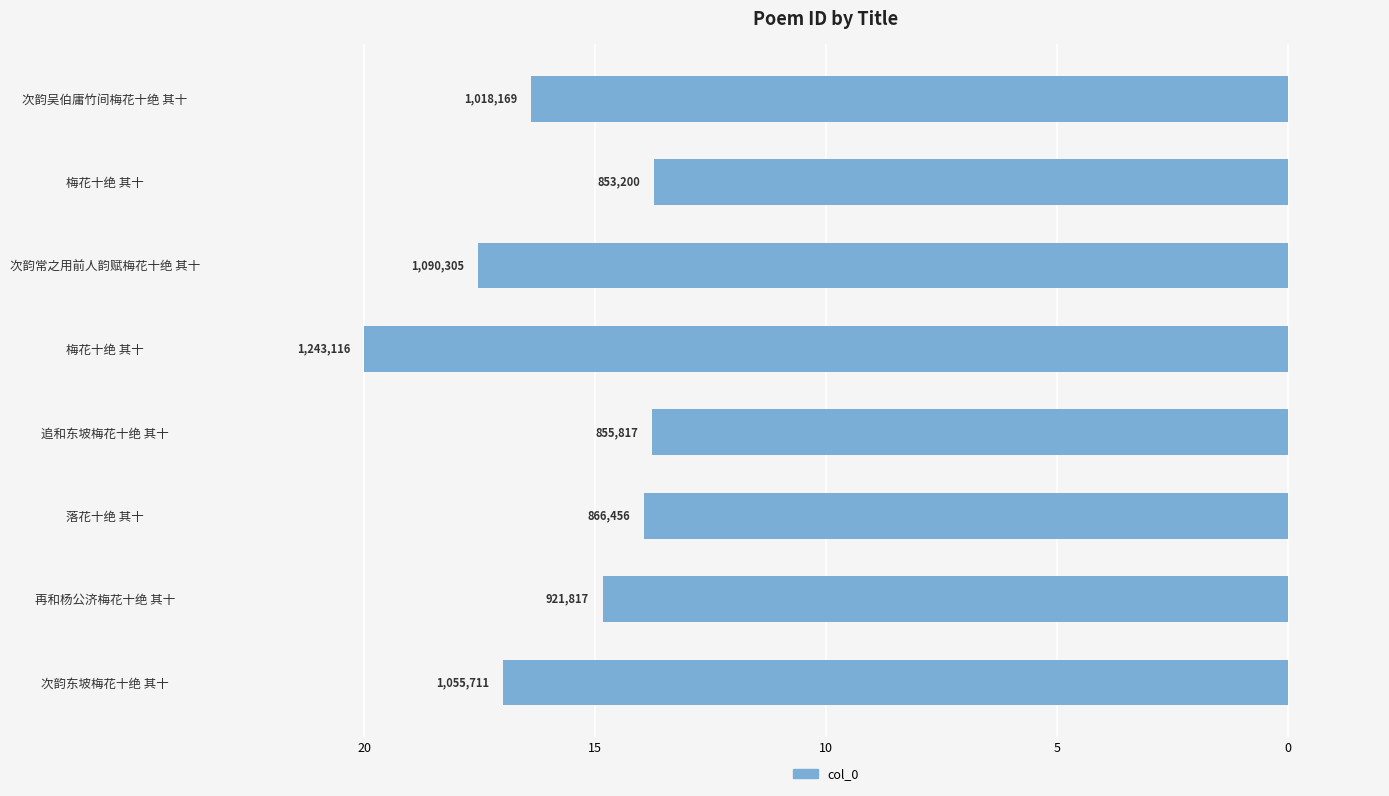

Are the bars horizontal?

Yes